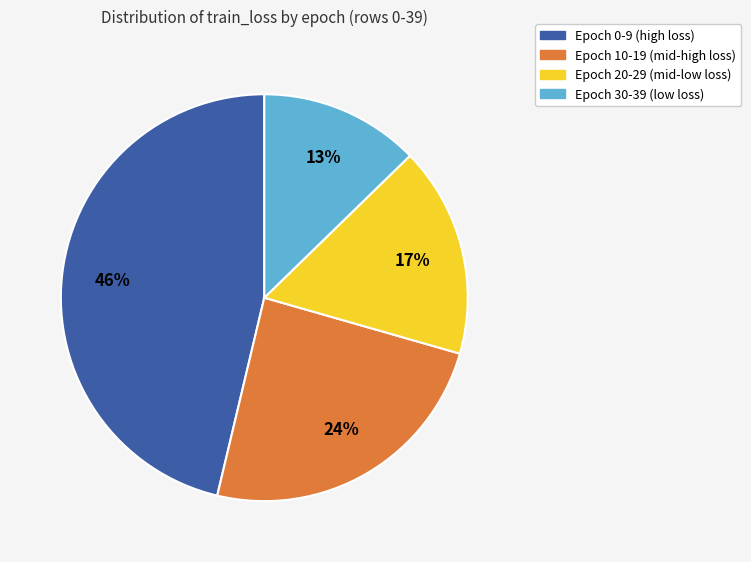

Does any single category account for the majority?

No